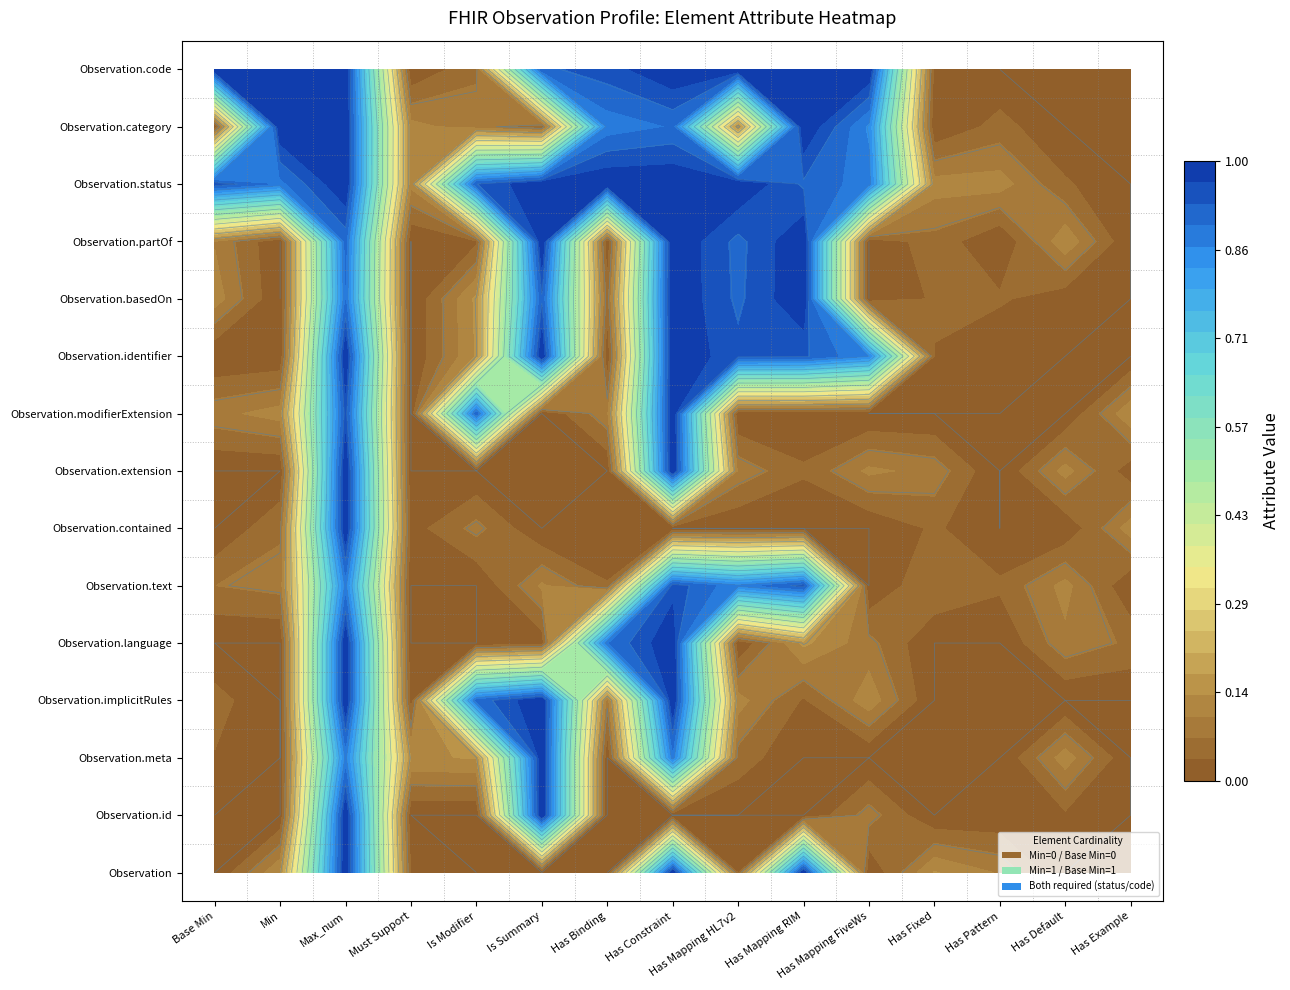

Rank the series by their maximum value, from lowest to highest.

Observation, Observation.id, Observation.meta, Observation.implicitRules, Observation.language, Observation.text, Observation.contained, Observation.extension, Observation.modifierExtension, Observation.identifier, Observation.basedOn, Observation.partOf, Observation.status, Observation.category, Observation.code